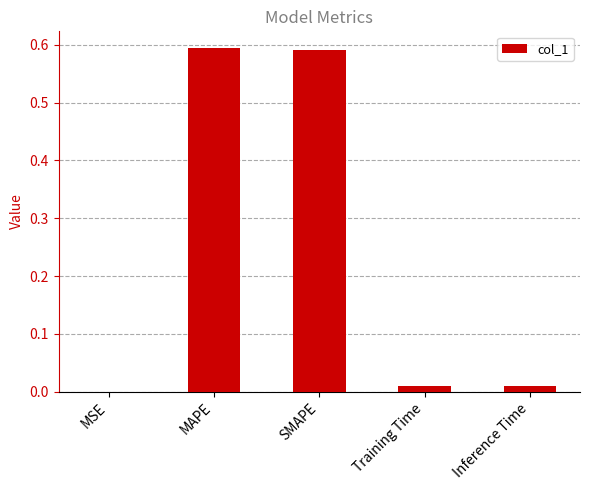

Is it true that the value at MSE is 0.0?

True